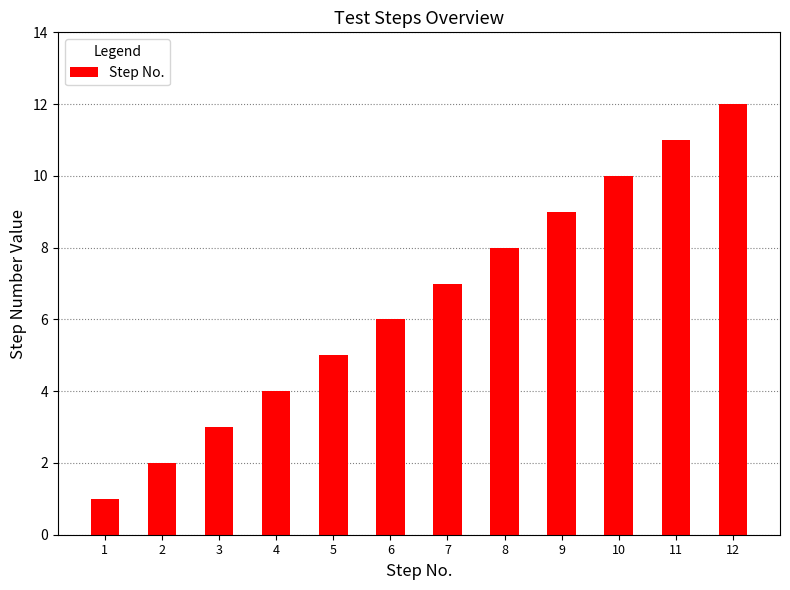

Reading left to right, extract all data points from this chart.

1=1	2=2	3=3	4=4	5=5	6=6	7=7	8=8	9=9	10=10	11=11	12=12